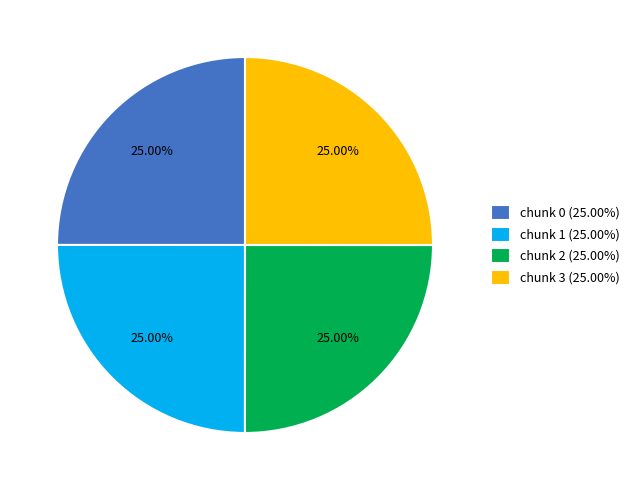

Approximately how many times larger is the value at chunk 2 (25.00%) compared to chunk 3 (25.00%)?

1.0